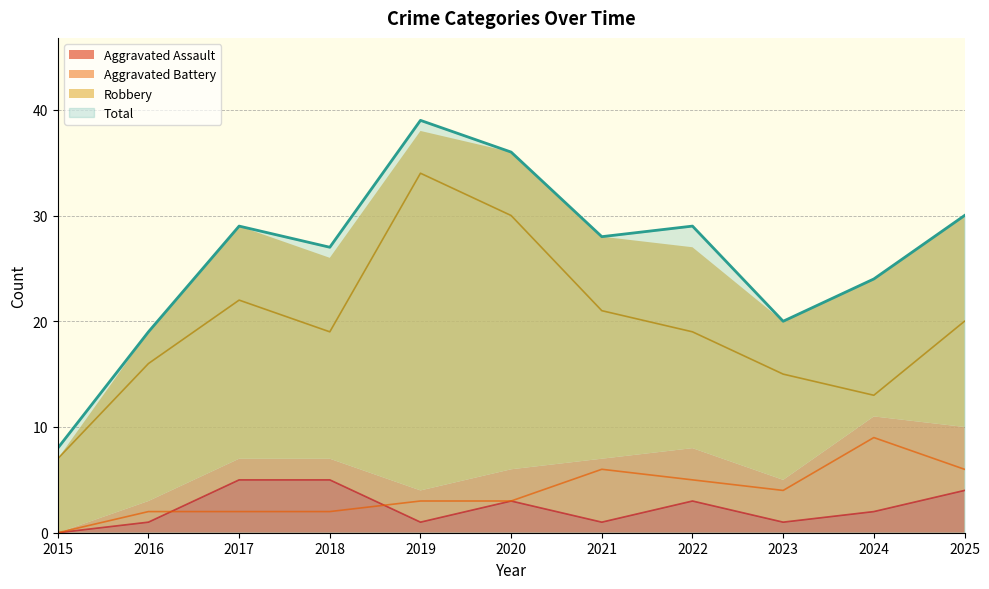

Which series has the largest range (max minus min)?

Total